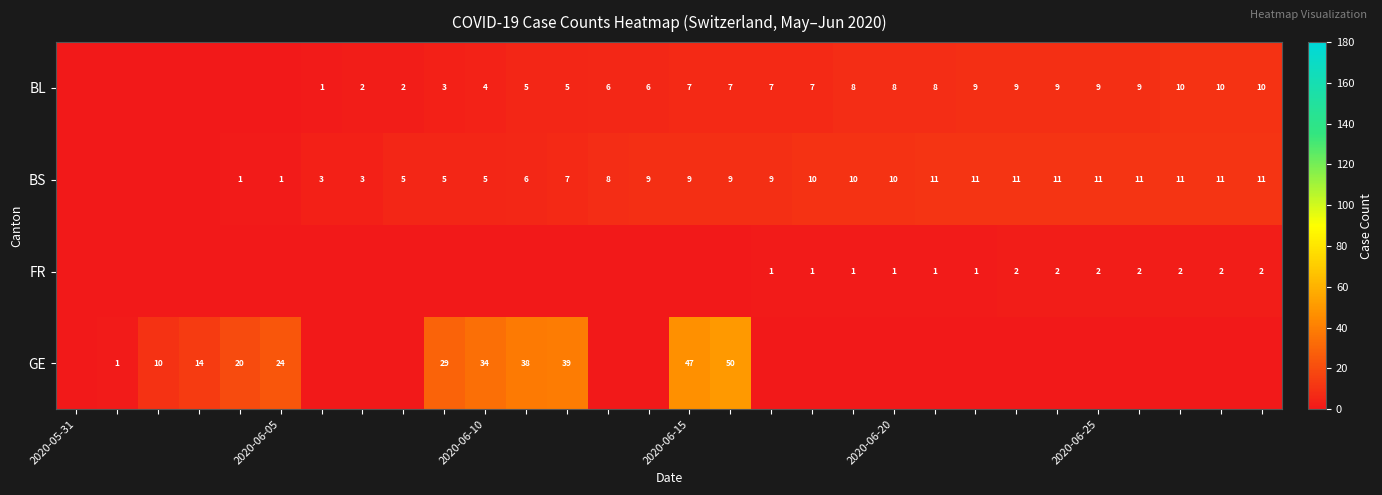

The value of BS at 2020-06-10 is 5. True or false?

True